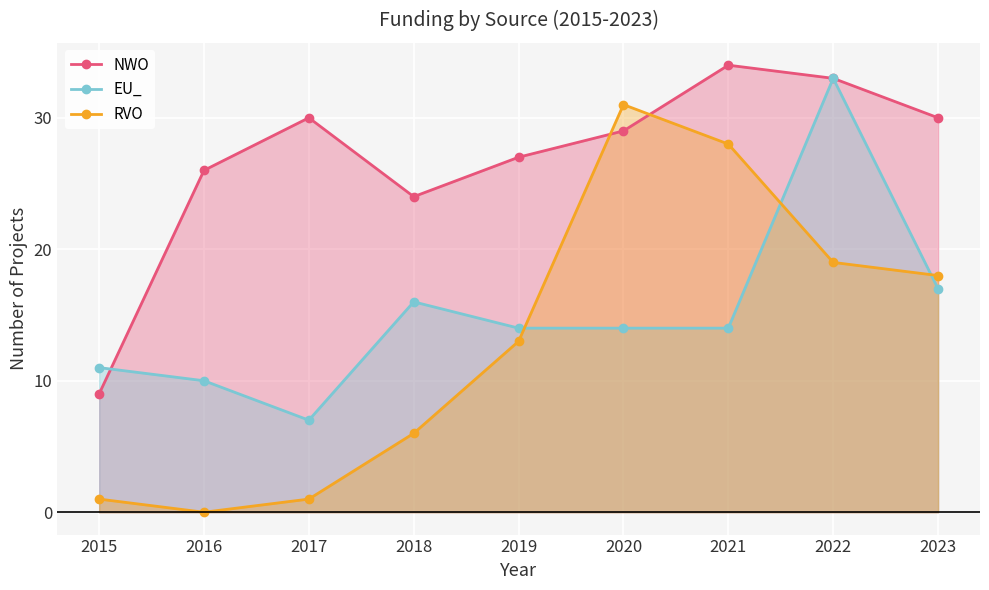

At which label is NWO closest to 21?

2018